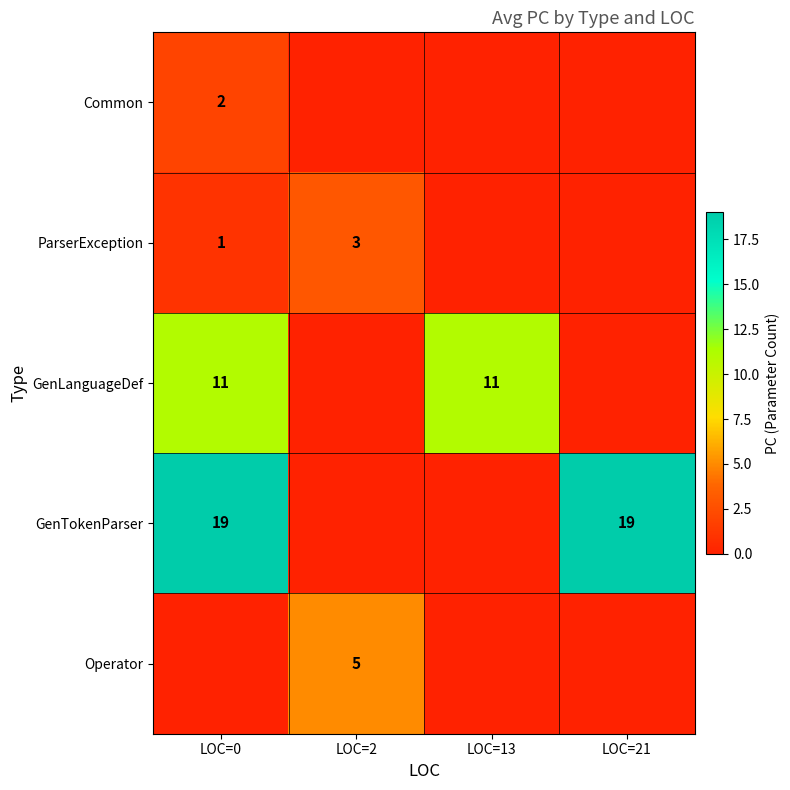

True or false: GenTokenParser has a value of 19 at LOC=21.

True